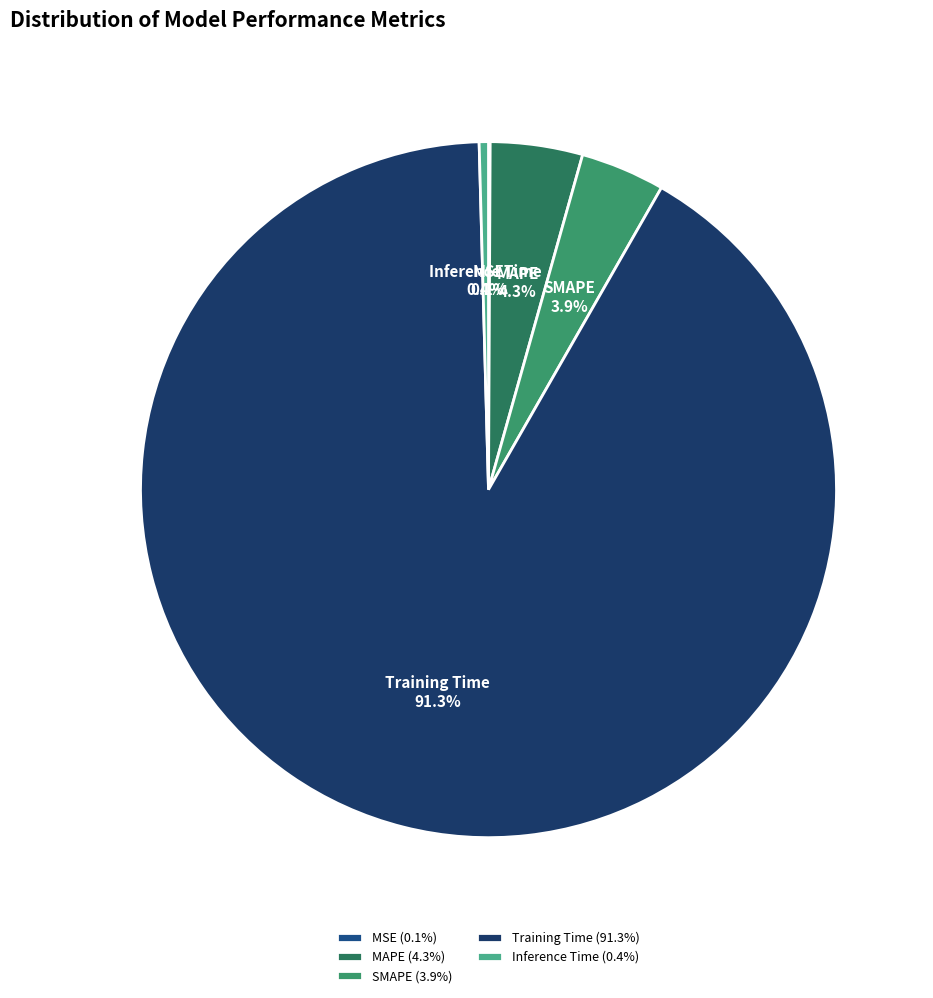

Which category has the biggest portion of the pie?

Training Time